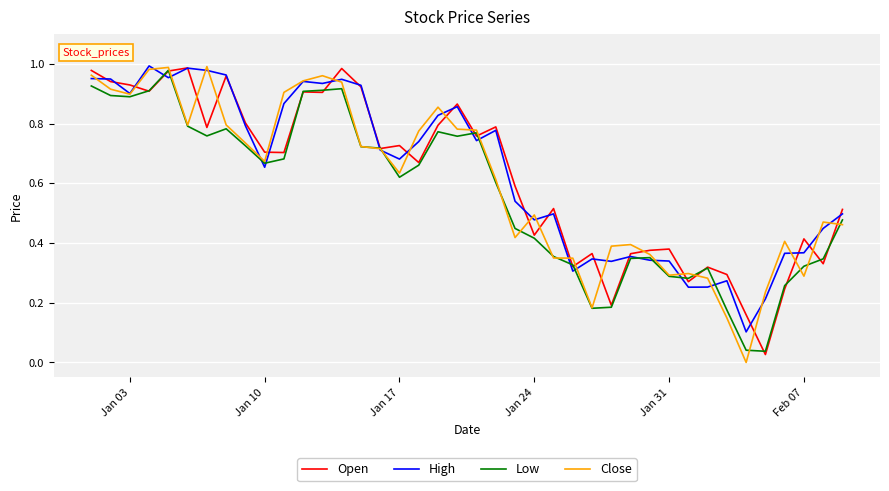

Where is the first local minimum for Close?

Jan 03